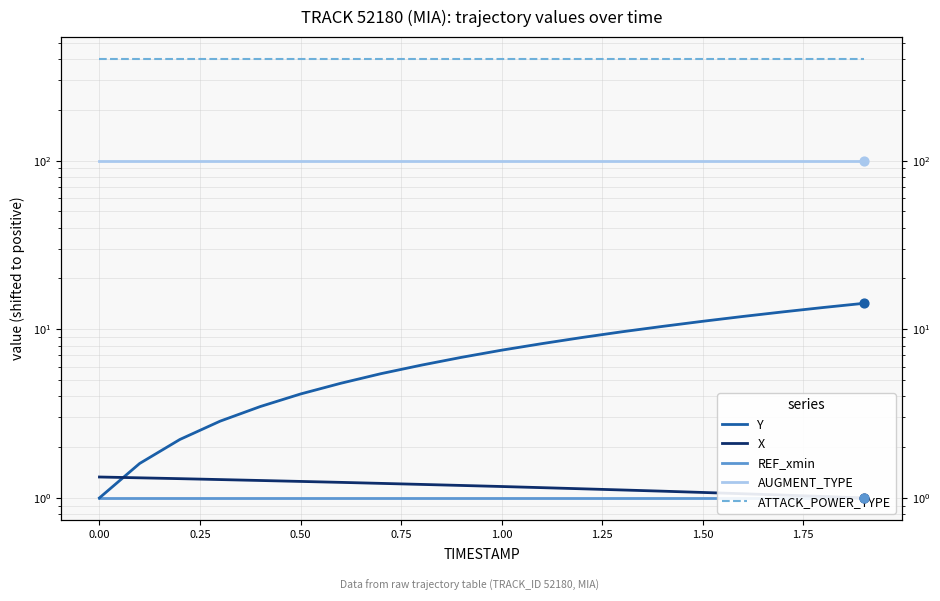

What are all the series names shown in the legend?

Y, X, REF_xmin, AUGMENT_TYPE, ATTACK_POWER_TYPE